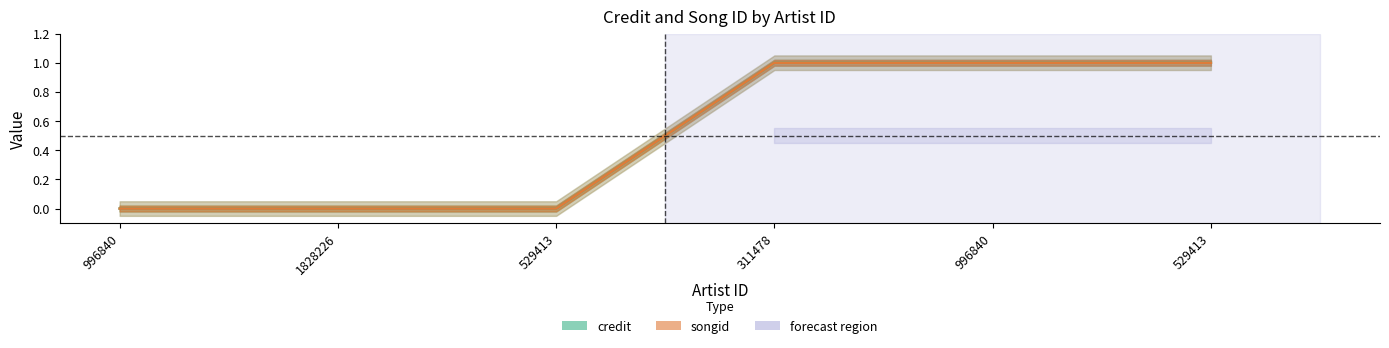

What is the greatest value displayed?

1